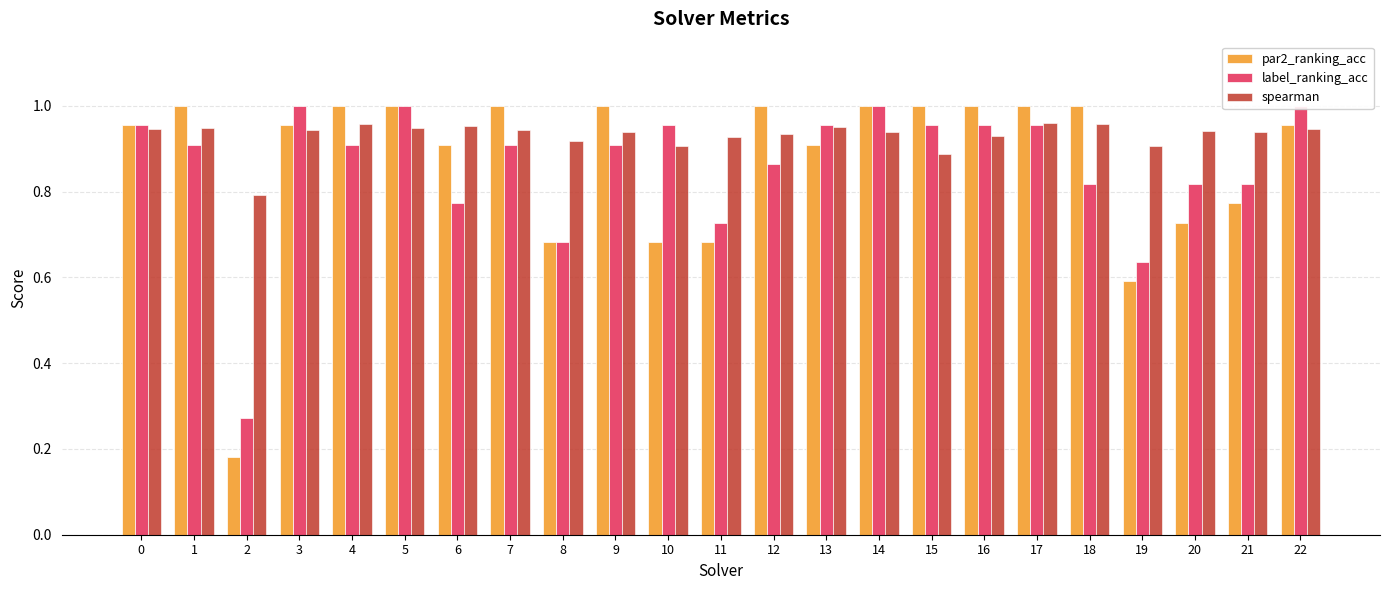

The label_ranking_acc series shows 1.5 at 9. True or false?

False